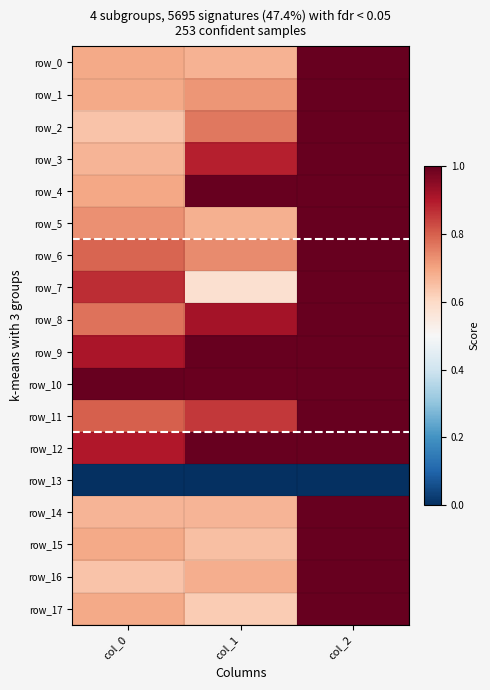

At which label does row_11 reach its peak?

col_2